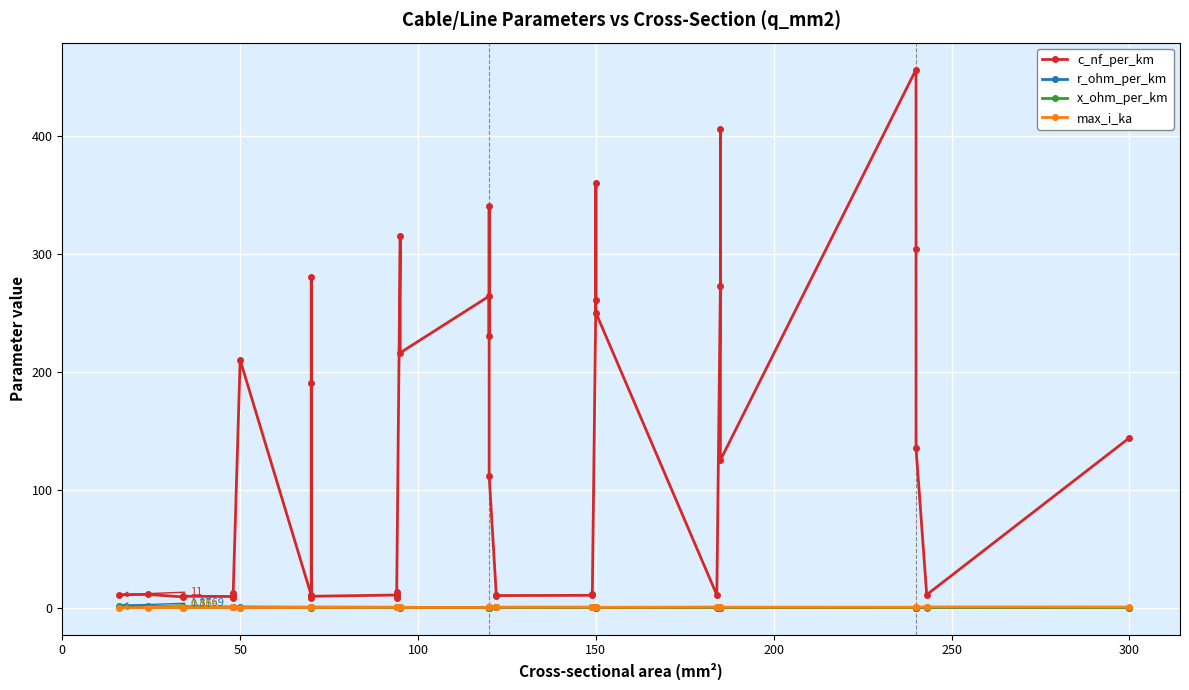

What is the sum of the c_nf_per_km values at 150 and 29?

369.7